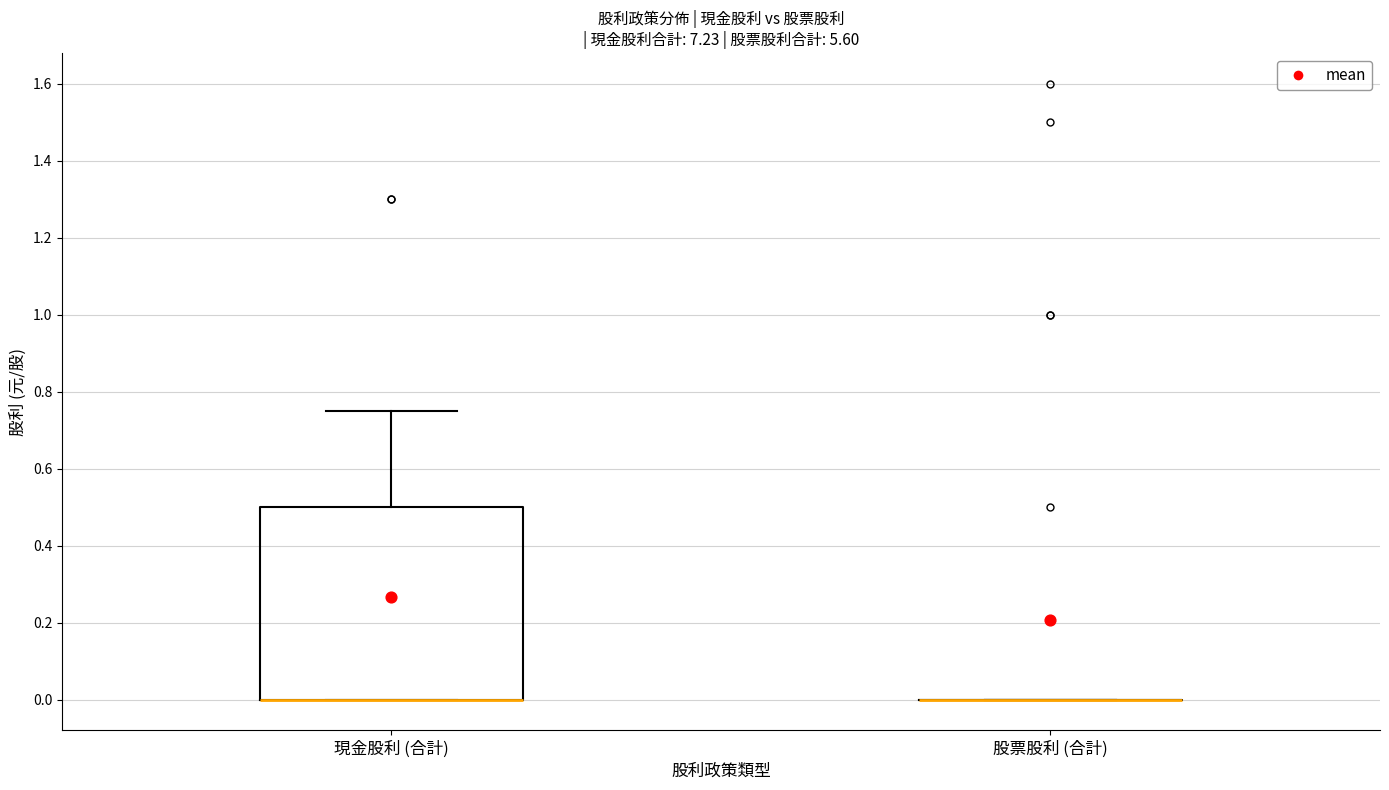

Which box is the tallest, from its lower edge to its upper edge?

現金股利 (合計)